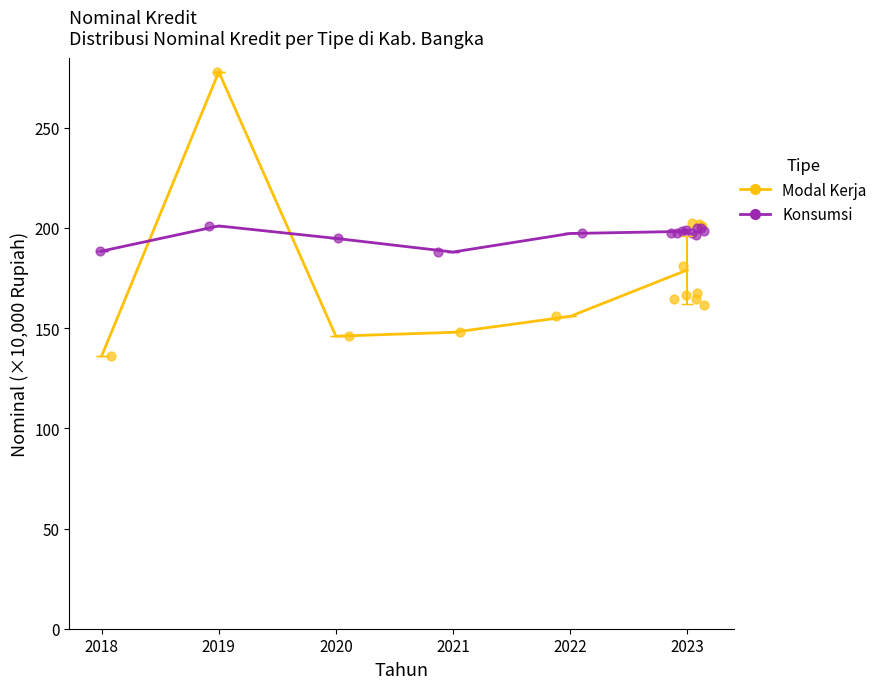

Which series contains the highest Y value?

Modal Kerja